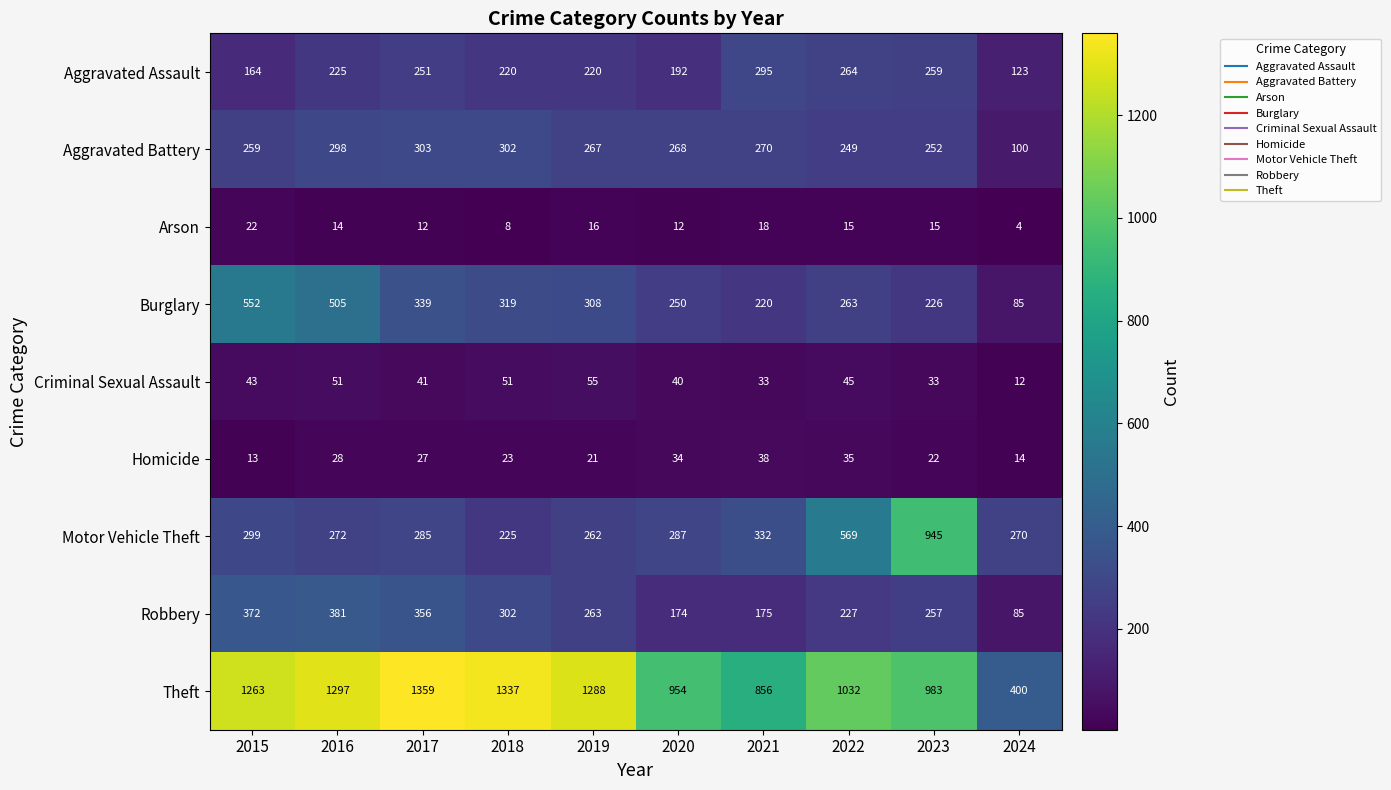

What is the greatest value displayed?

1359